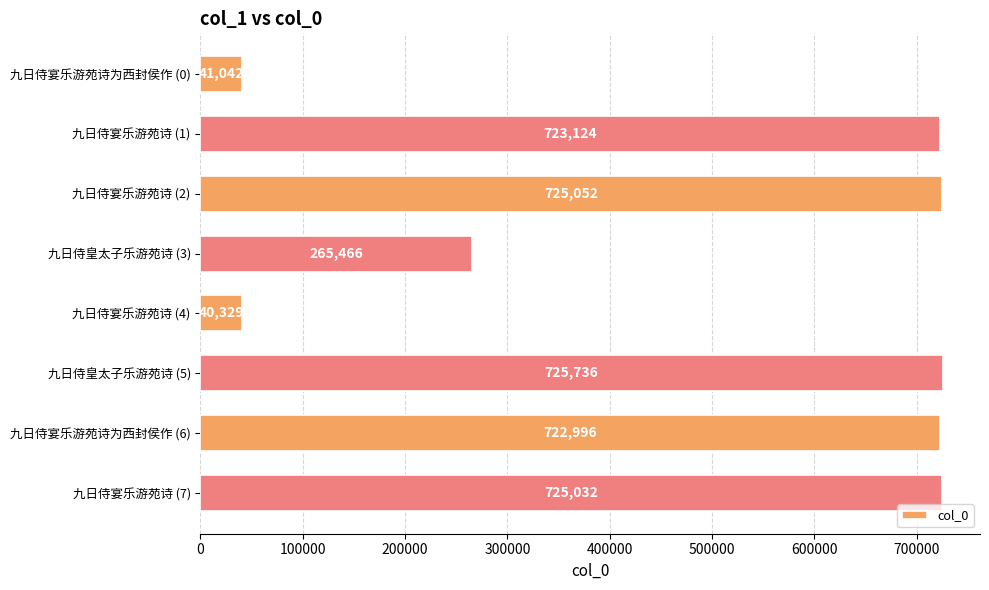

The chart shows a value of 451703 at 九日侍皇太子乐游苑诗 (5). True or false?

False